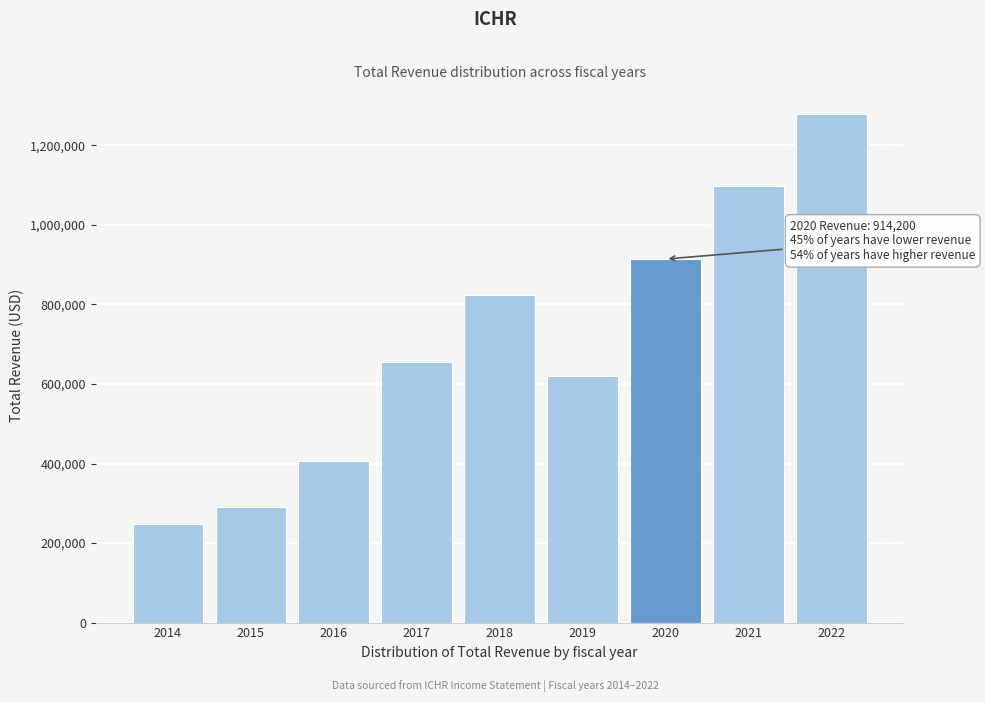

Reading right to left, extract all data points from this chart.

1280100	1096900	914200	620800	823600	655900	405700	290600	249100